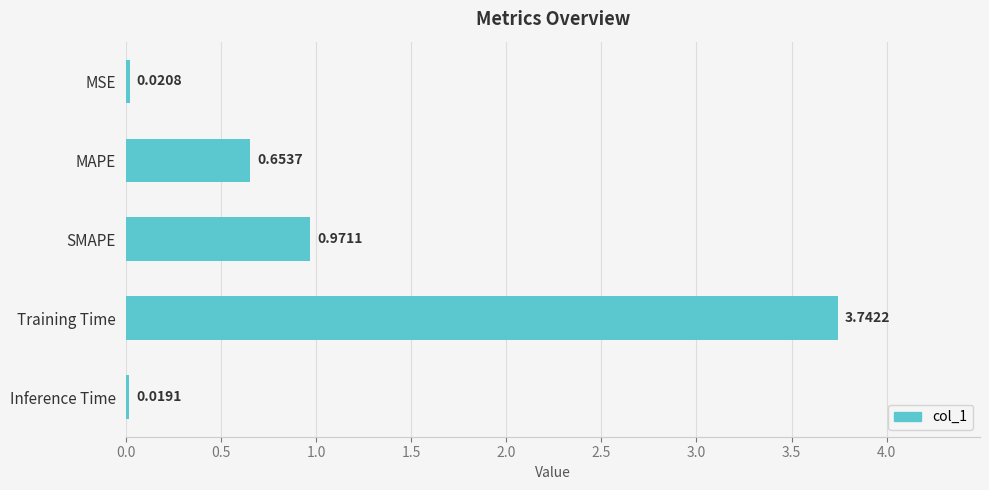

At which category does the chart reach its peak across all series?

Training Time